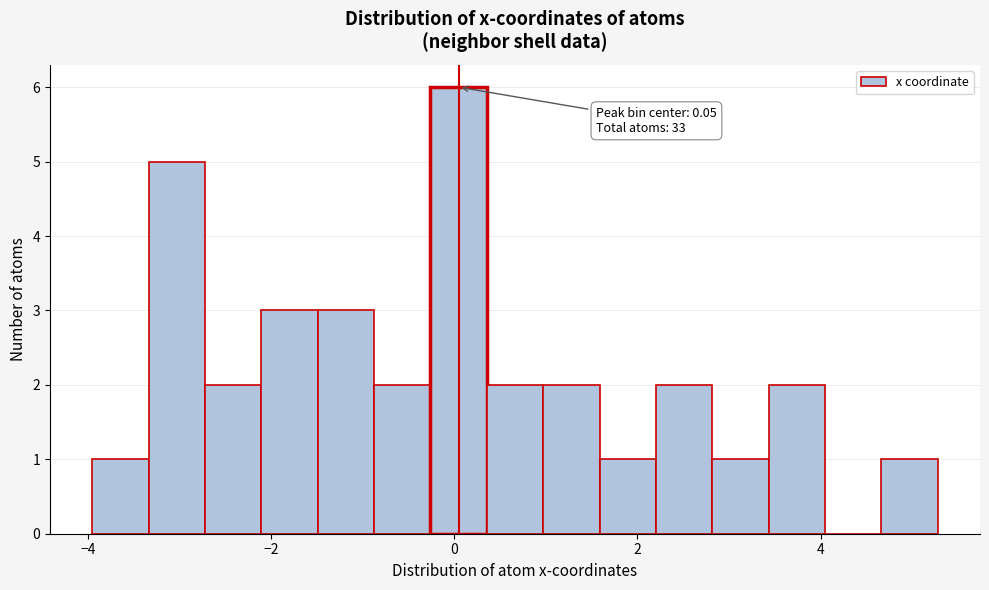

Around what value on the x-axis is the tallest bar? Give the approximate position of its centre, as read against the axis.

0.0